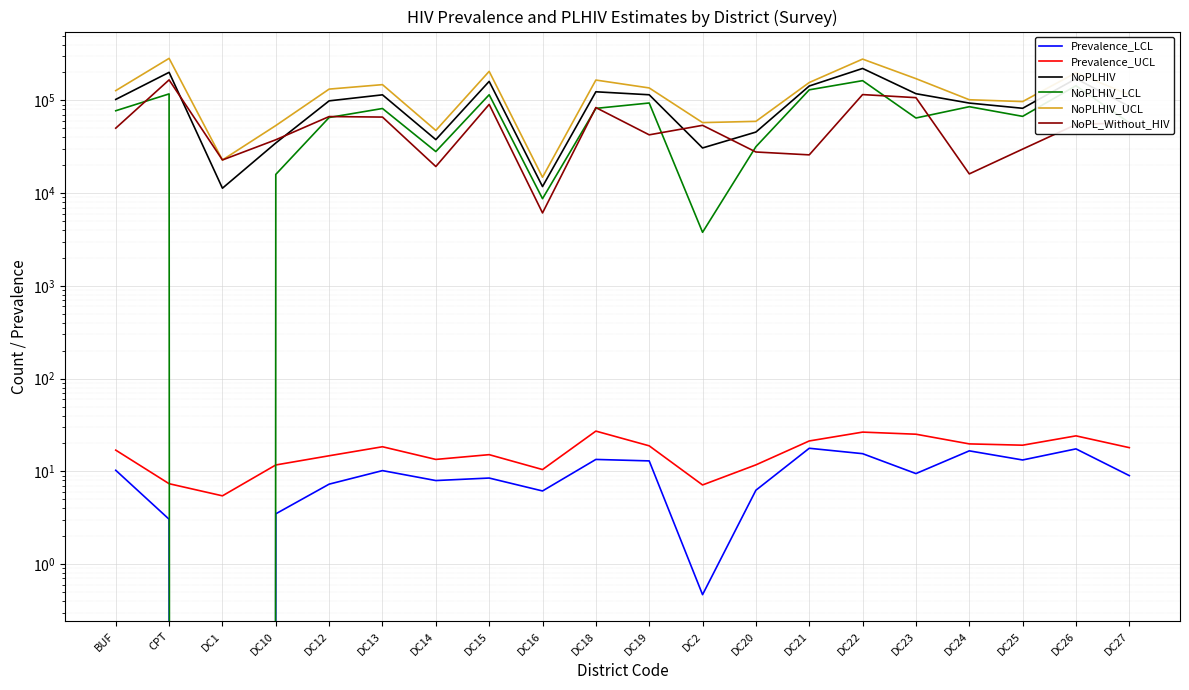

What value does the NoPL_Without_HIV series have at DC23?

107062.0